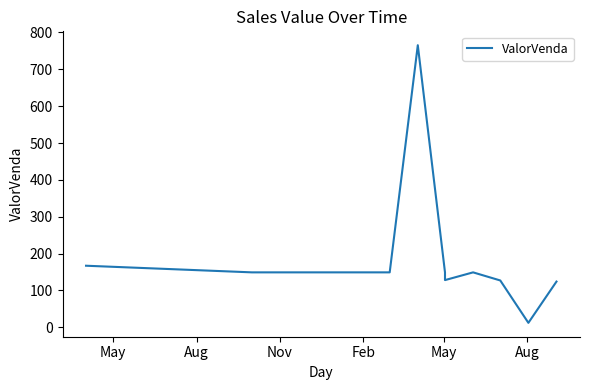

Reading left to right, extract all data points from this chart.

167.0	149.0	149.0	149.0	149.0	149.0	149.0	765.5	149.0	128.0	149.0	127.0	12.0	124.0